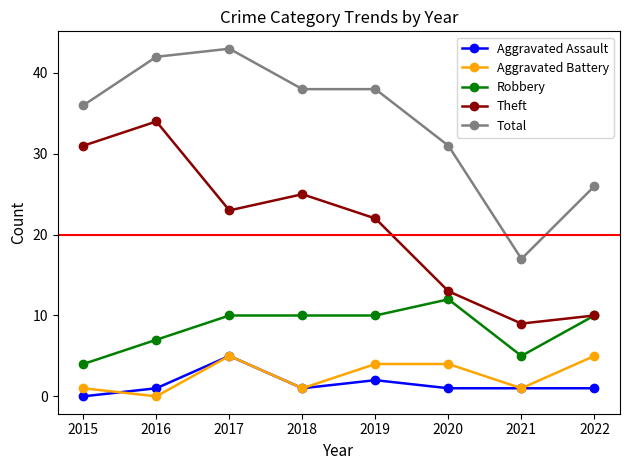

True or false: Robbery has more than 2 points higher than both neighbors.

False